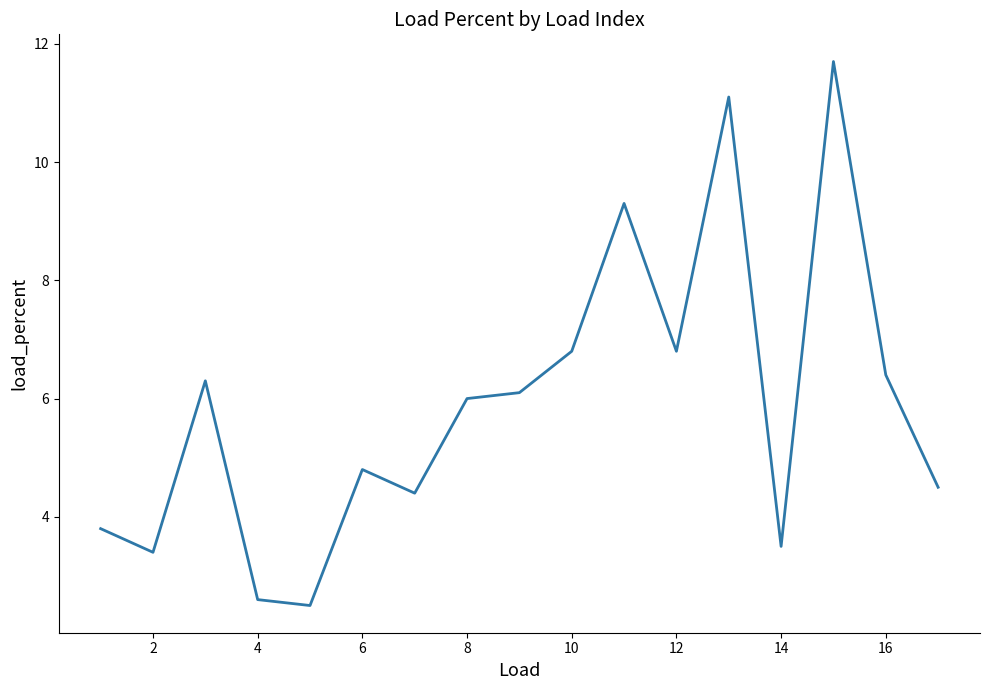

What is the difference between the maximum and minimum values?

9.2